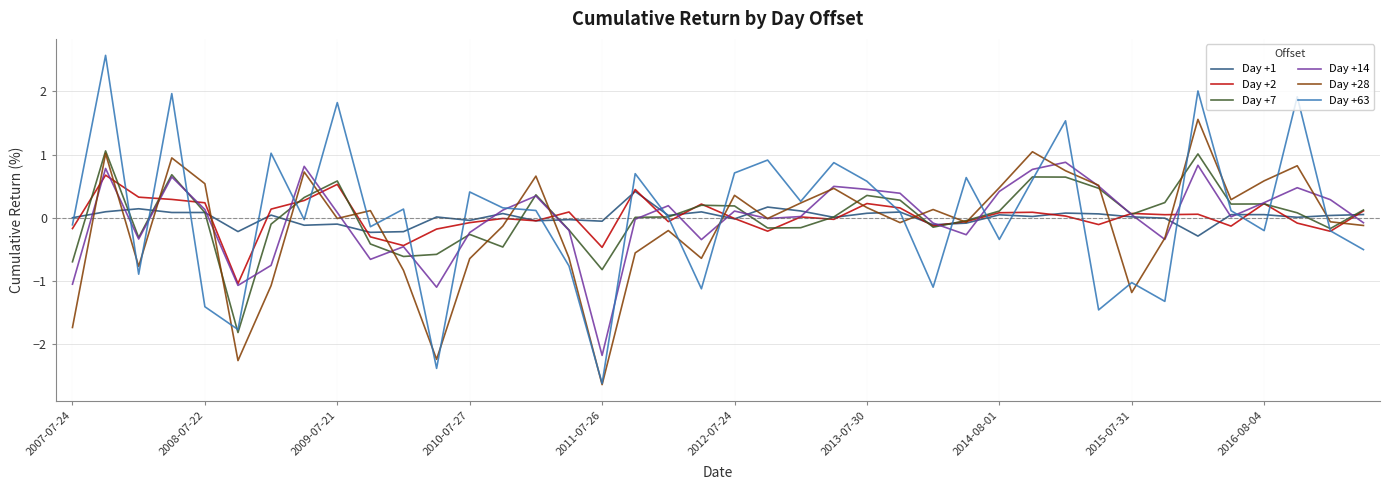

Does the chart have visible grid lines?

Yes